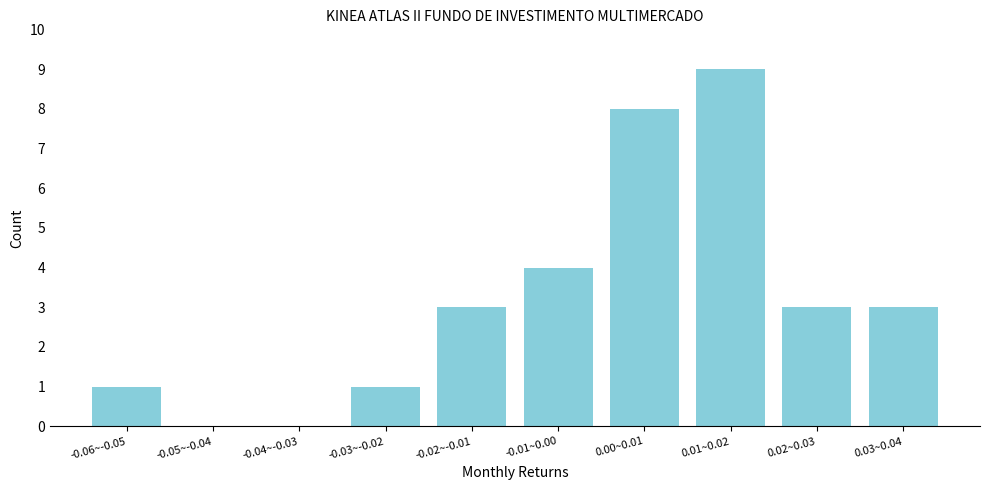

Reading left to right, extract all data points from this chart.

-0.06~-0.05=1	-0.05~-0.04=0	-0.04~-0.03=0	-0.03~-0.02=1	-0.02~-0.01=3	-0.01~0.00=4	0.00~0.01=8	0.01~0.02=9	0.02~0.03=3	0.03~0.04=3